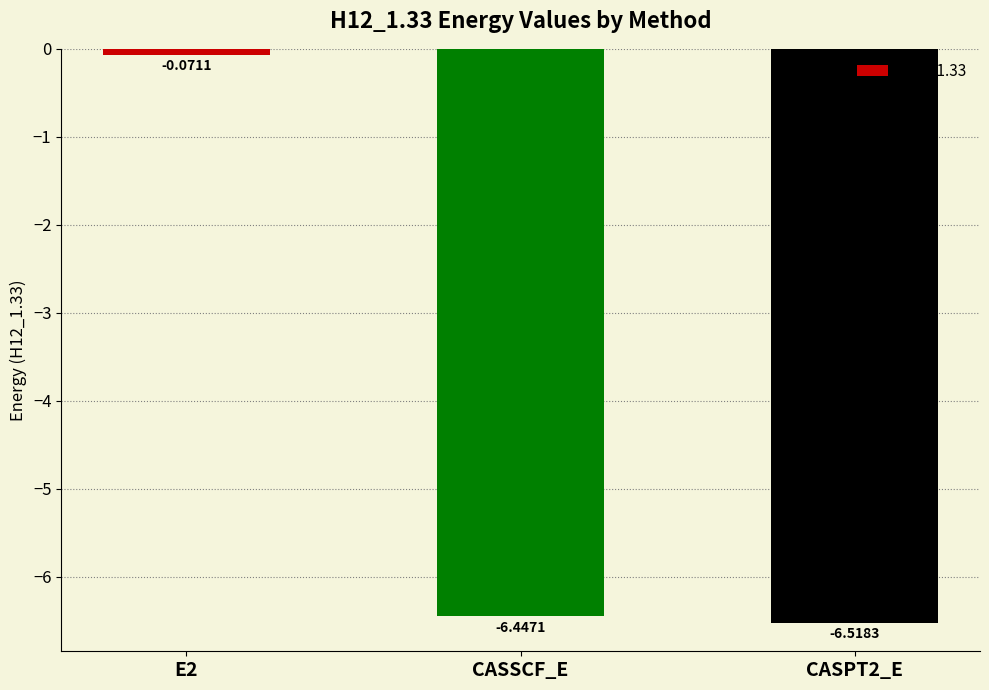

Where does the data first go above -6?

E2